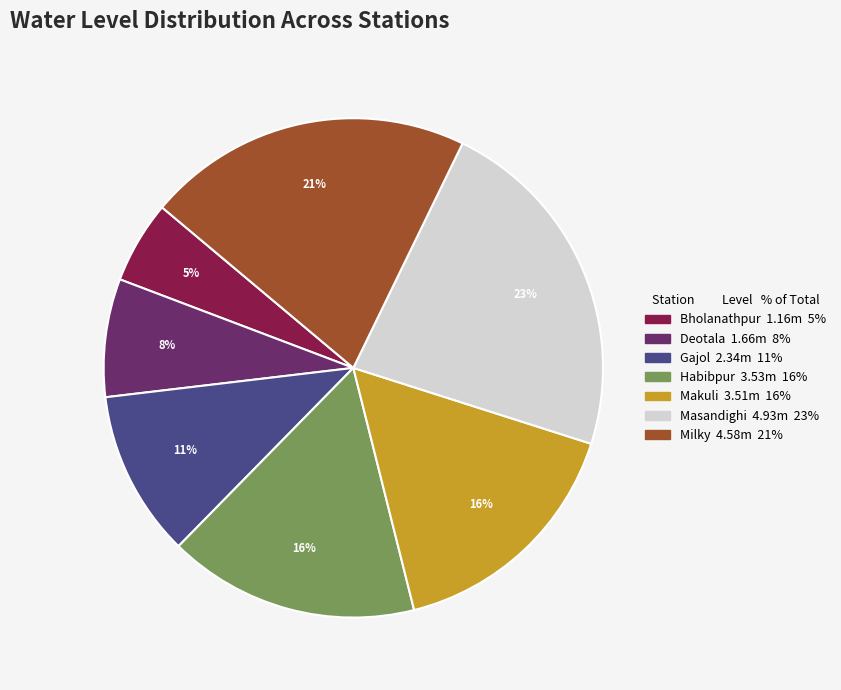

How many segments does this pie chart have?

7